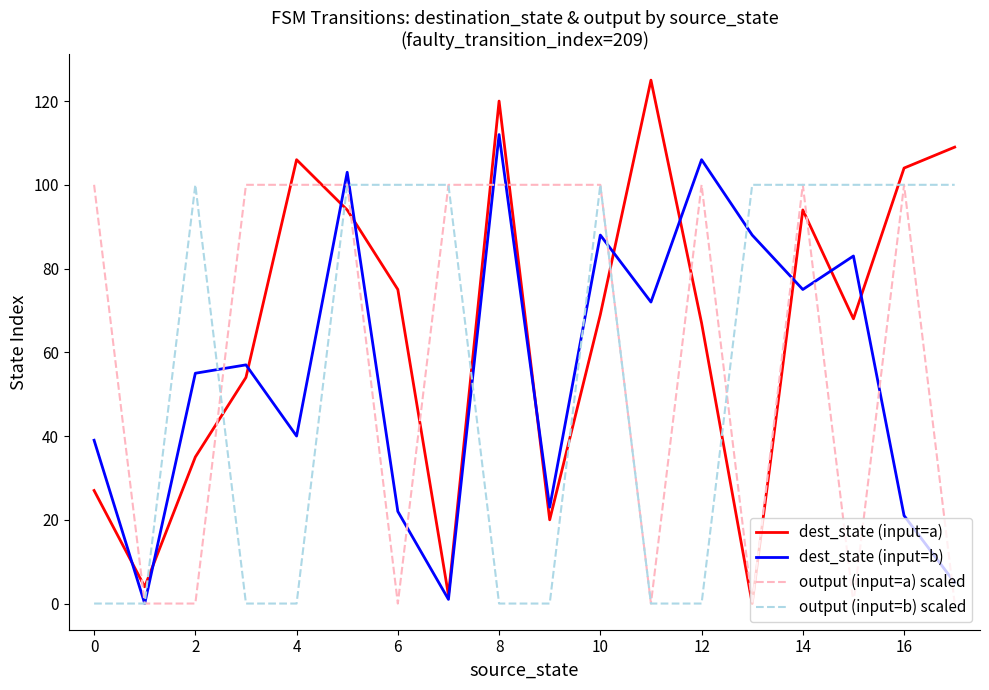

What is the greatest value displayed?

125